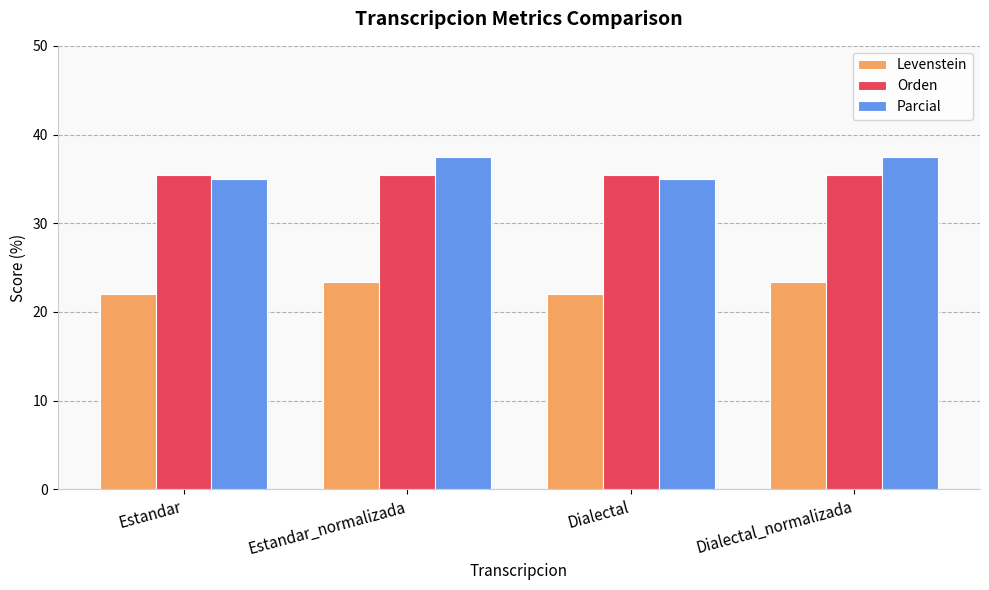

What is the label of the 2nd bar from the right?

Dialectal